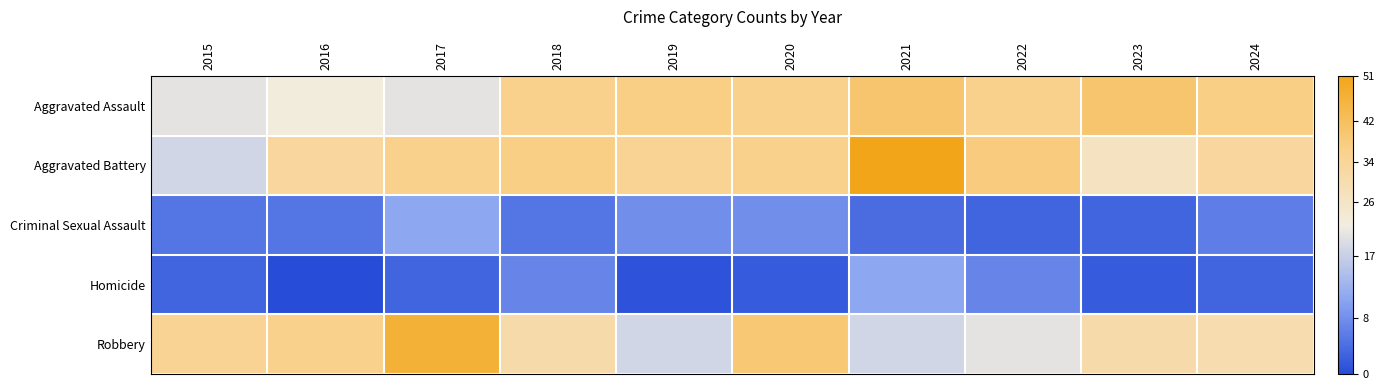

Reading left to right, transcribe all the data shown in this chart.

Aggravated Assault: 2015=20	2016=22	2017=20	2018=36	2019=37	2020=36	2021=40	2022=36	2023=40	2024=37
Aggravated Battery: 2015=18	2016=33	2017=36	2018=37	2019=35	2020=36	2021=51	2022=38	2023=27	2024=33
Criminal Sexual Assault: 2015=5	2016=5	2017=11	2018=5	2019=8	2020=8	2021=4	2022=3	2023=3	2024=6
Homicide: 2015=3	2016=0	2017=3	2018=7	2019=1	2020=2	2021=11	2022=7	2023=2	2024=3
Robbery: 2015=35	2016=36	2017=47	2018=31	2019=18	2020=39	2021=18	2022=20	2023=31	2024=30